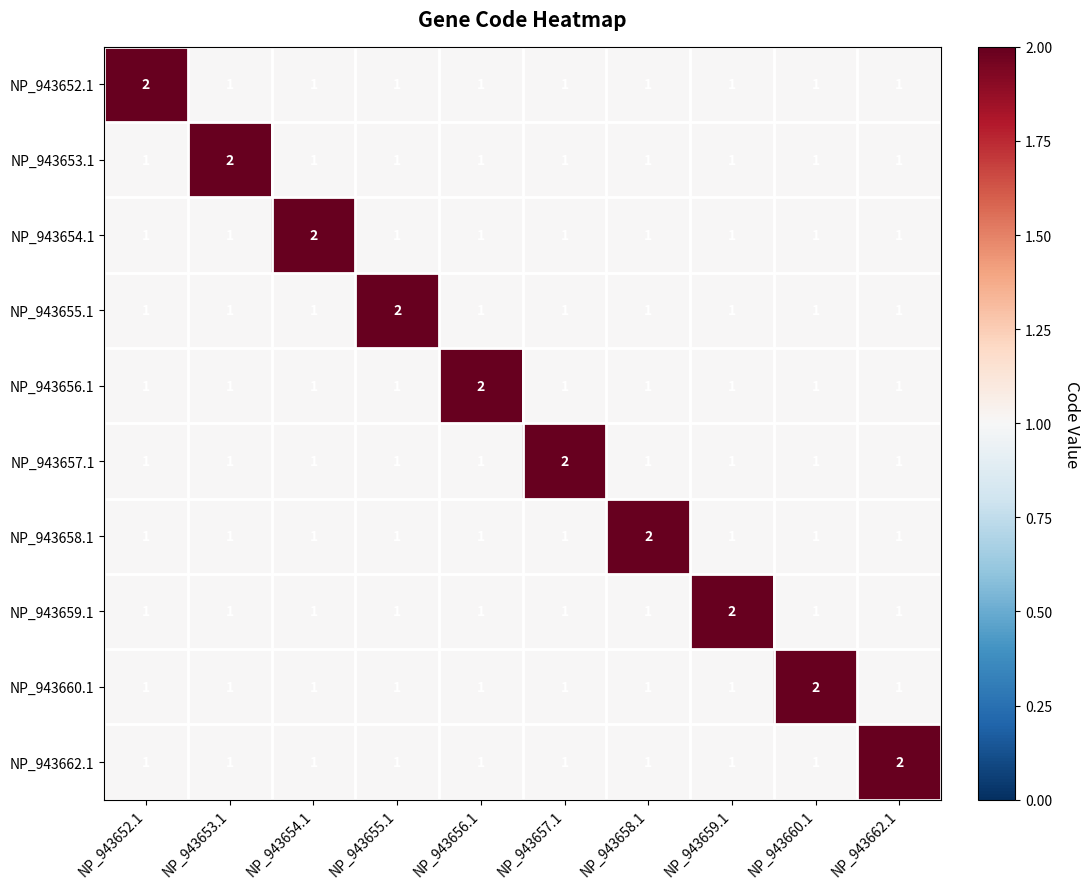

How many NP_943662.1 values are between 1 and 2?

10